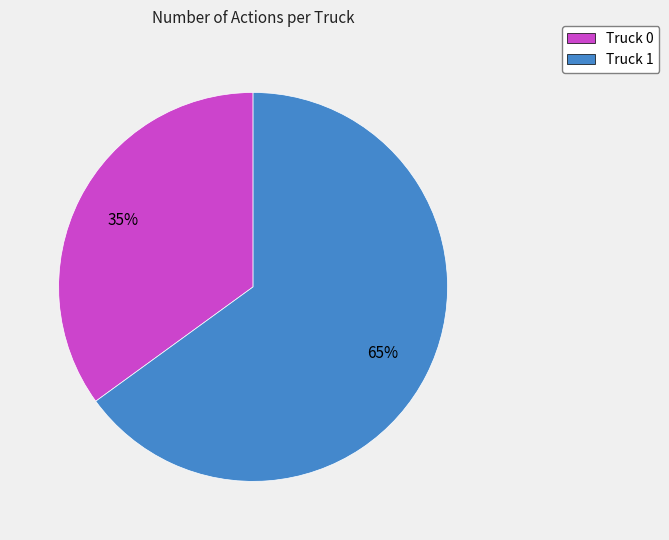

Is there a majority slice in this chart?

Yes